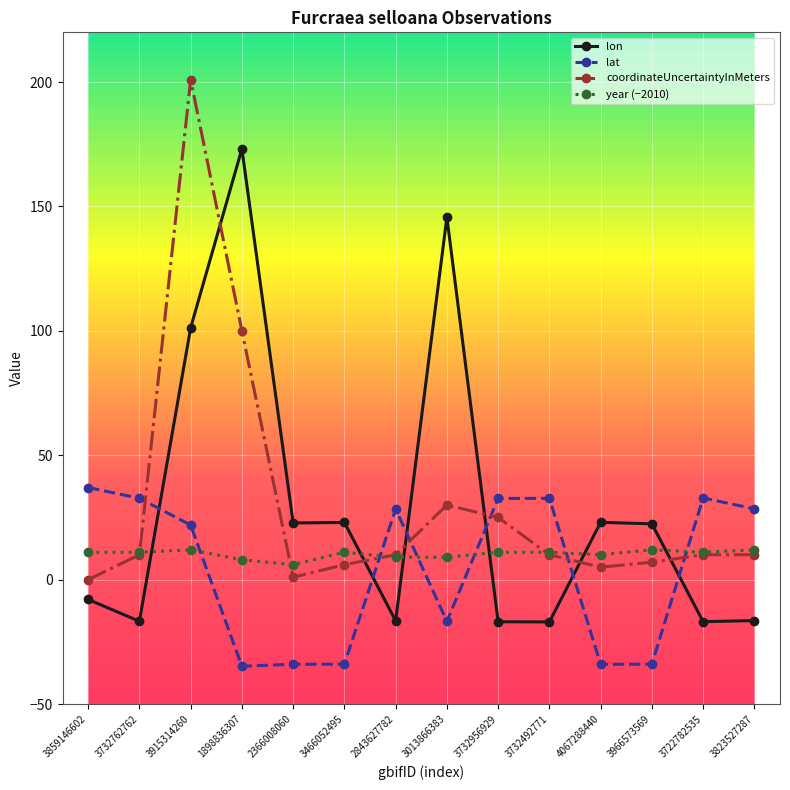

How many lines are shown in the chart?

4